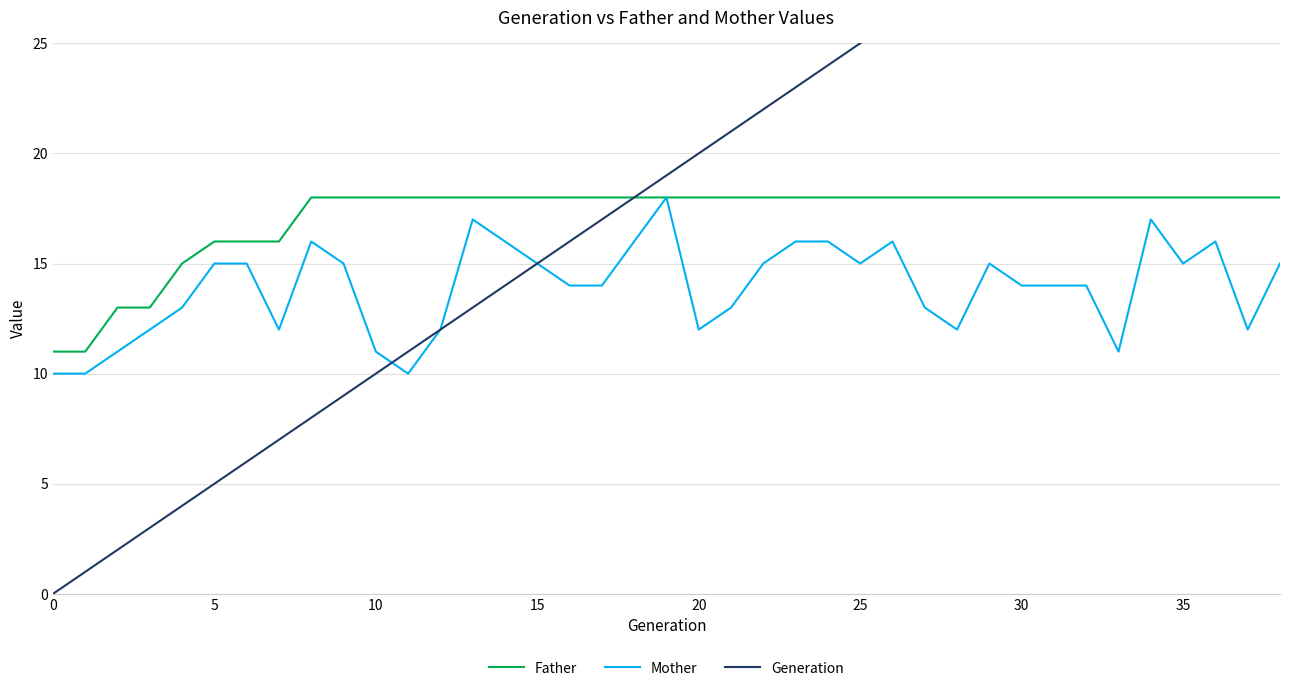

The Father series shows 24 at 35. True or false?

False